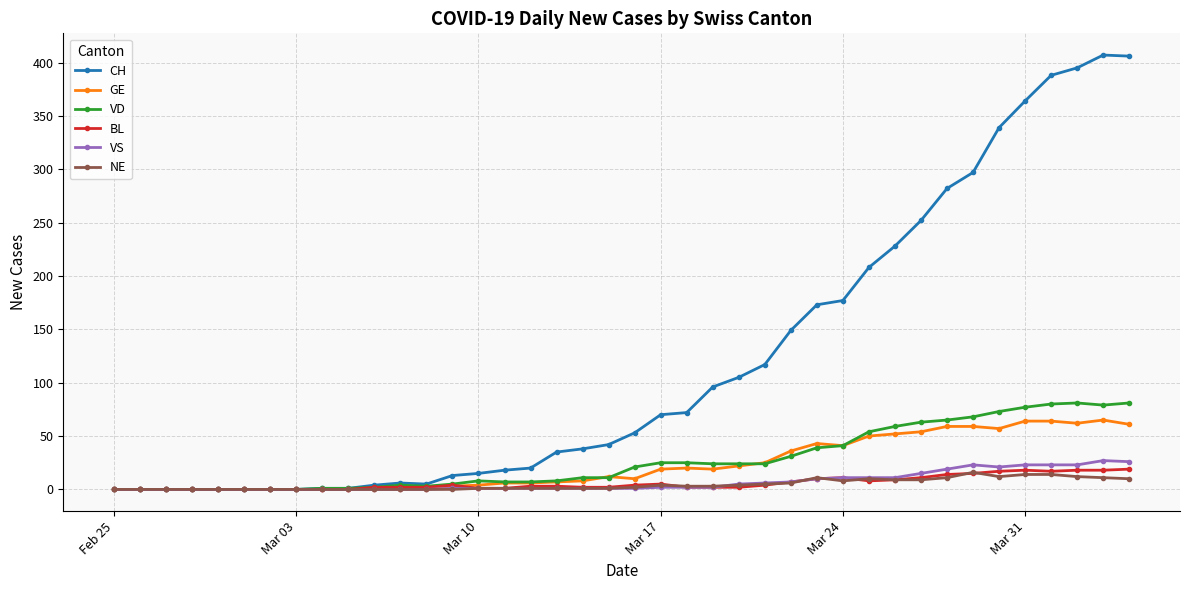

What is the maximum value for VS?

27